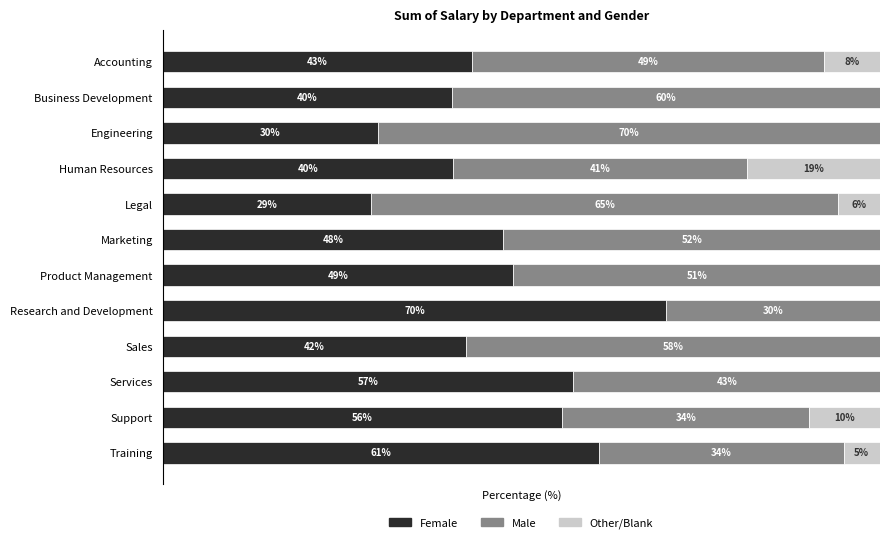

Where is Female nearest to the value 49?

Product Management